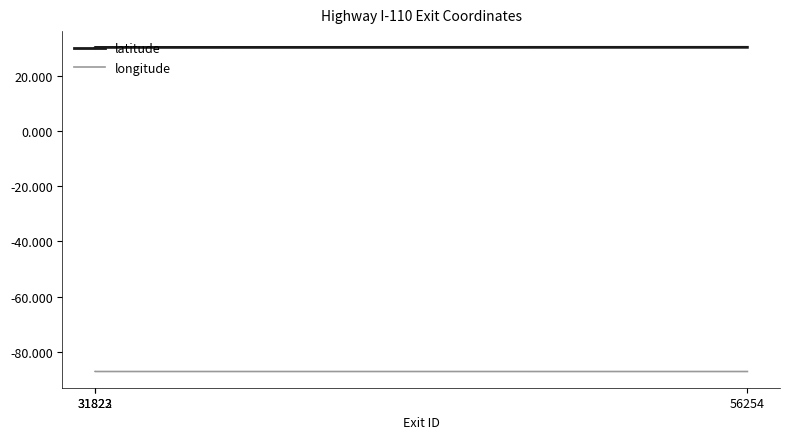

At how many categories does at least one series exceed 18?

3